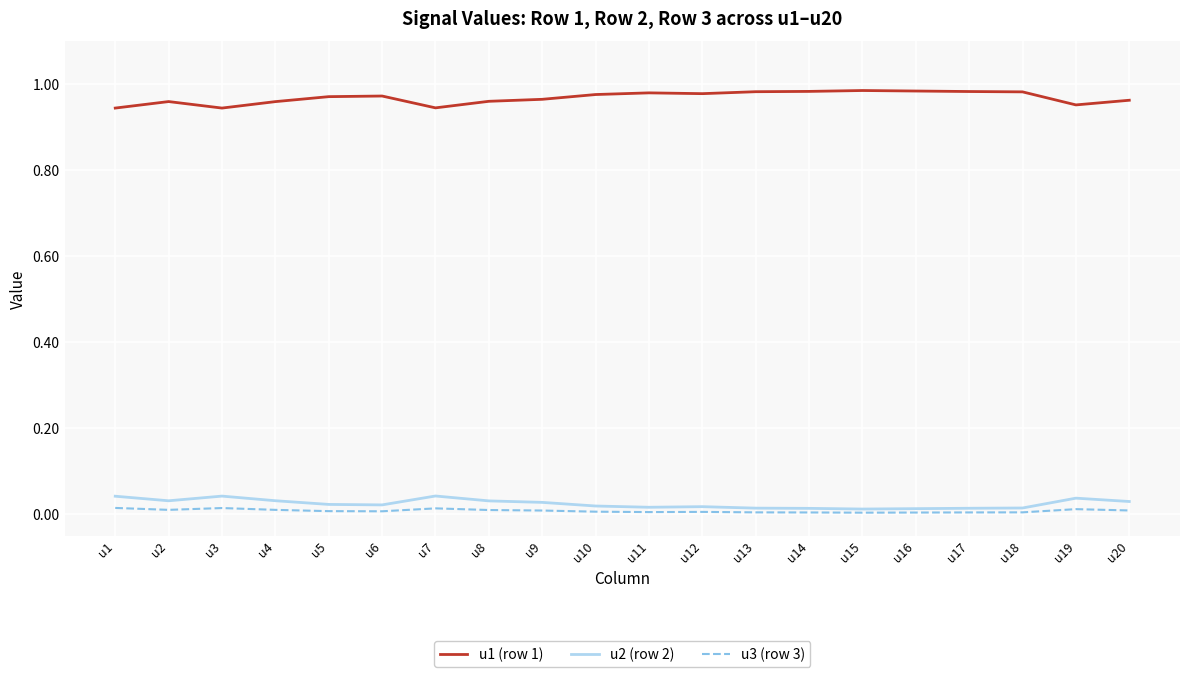

Count the u1 (row 1) values in the range 0 to 1.

20